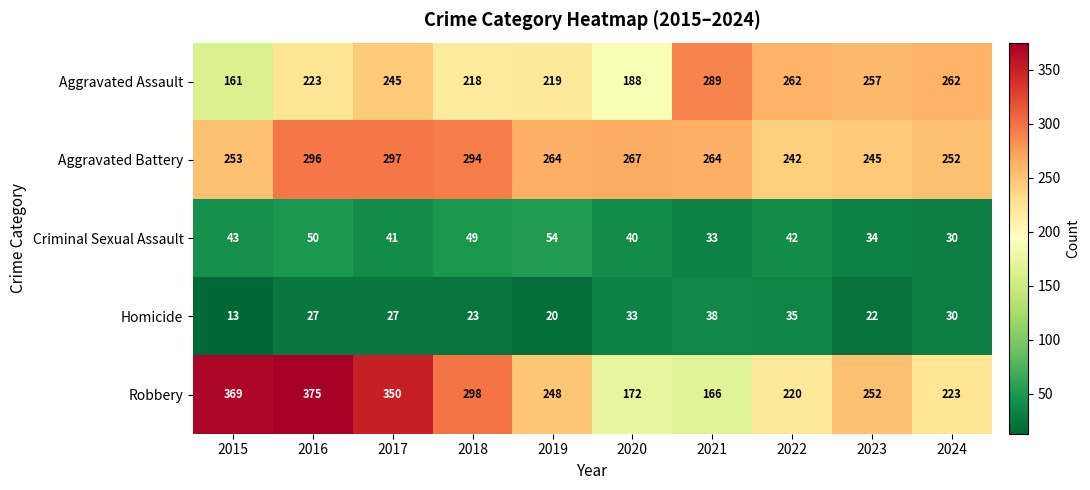

Which series has the widest spread of values?

Robbery